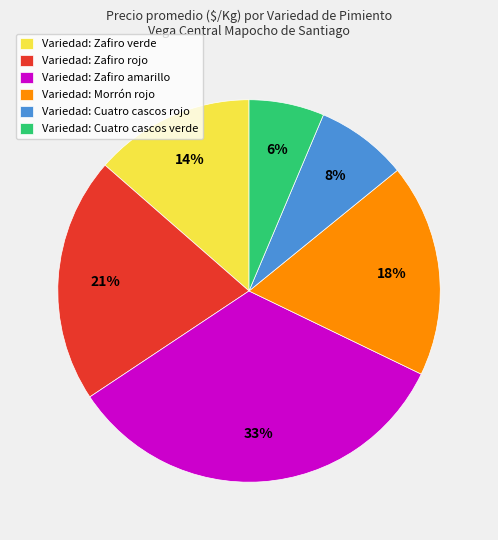

Does any single category account for the majority?

No